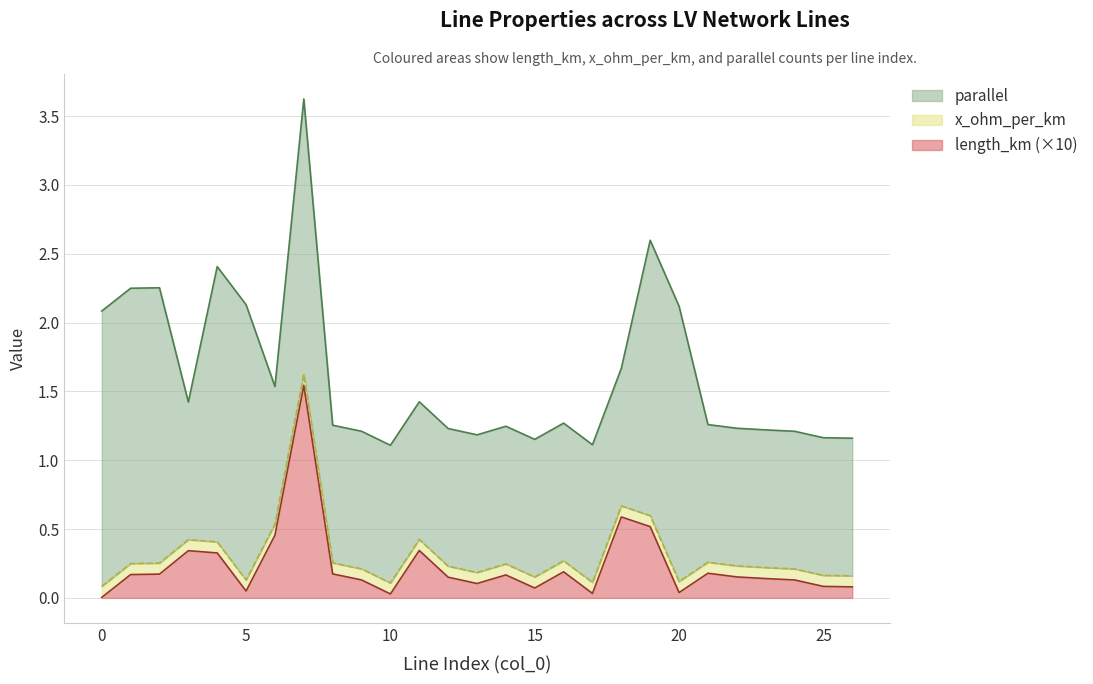

Is the value of x_ohm_per_km at 11 greater than the value of length_km at 21?

Yes